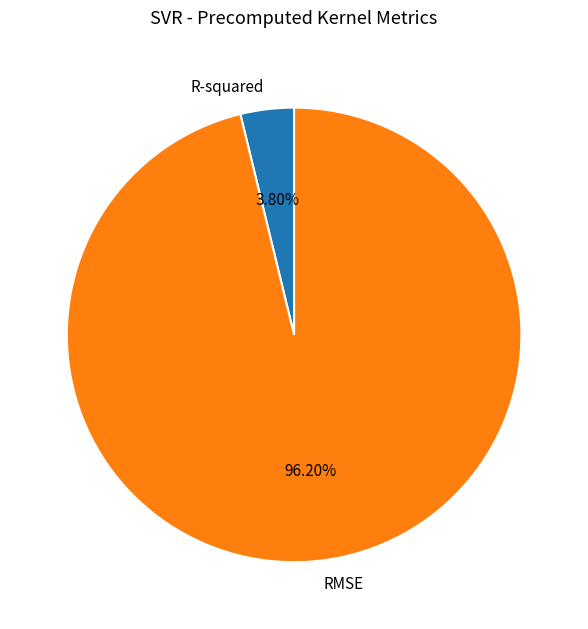

Between R-squared and RMSE, which is larger?

RMSE